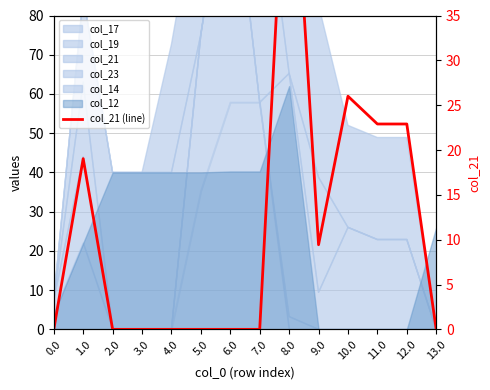

Rank the categories by value from lowest to highest.

0.0, 2.0, 3.0, 4.0, 5.0, 6.0, 7.0, 13.0, 9.0, 1.0, 11.0, 12.0, 10.0, 8.0